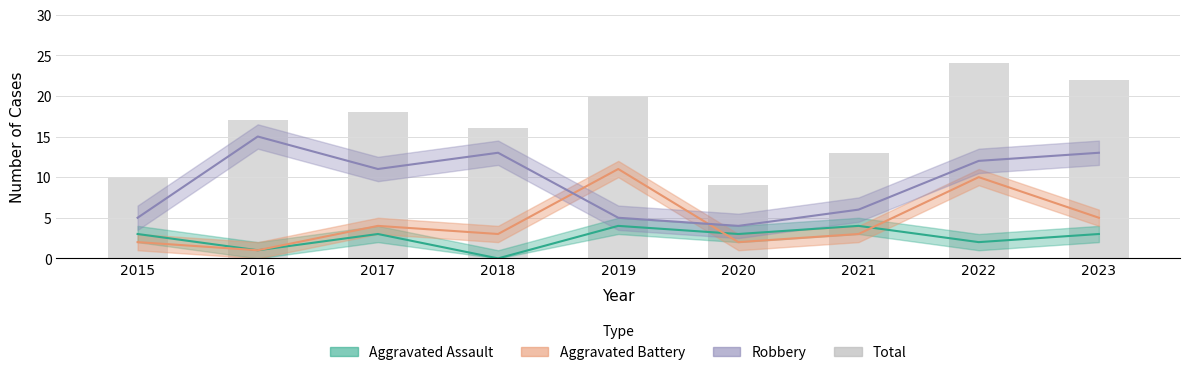

Is it true that the value at 2021 is 6?

False